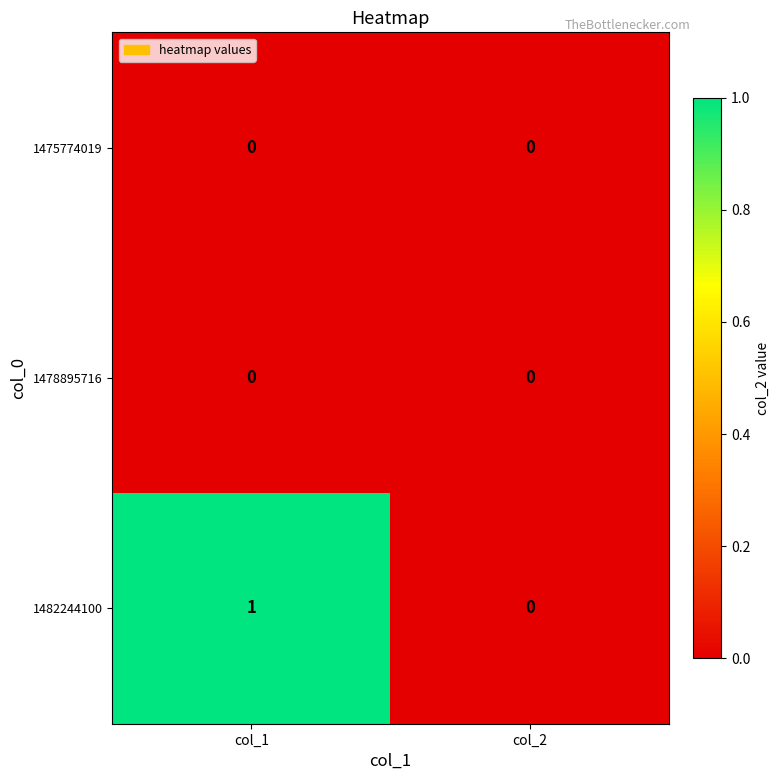

Is it true that 1482244100 equals 2 at col_1?

False